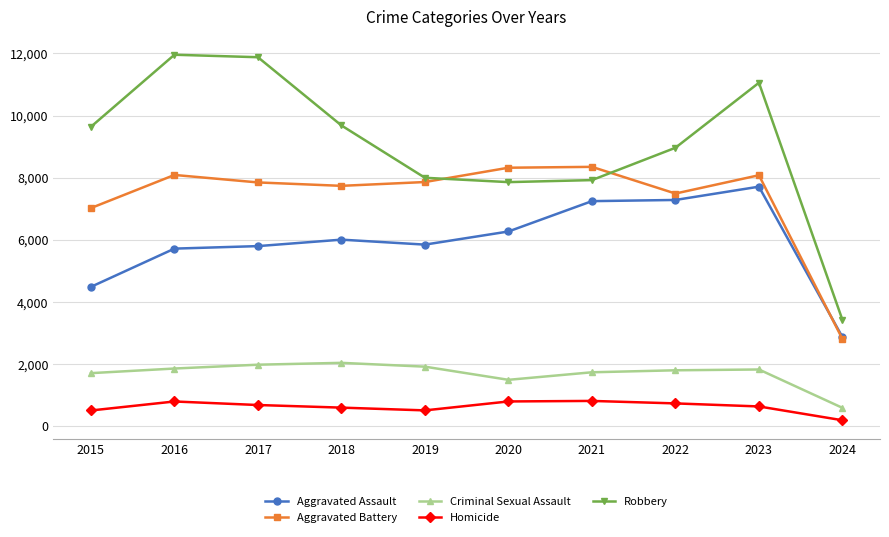

What are all the series names shown in the legend?

Aggravated Assault, Aggravated Battery, Criminal Sexual Assault, Homicide, Robbery